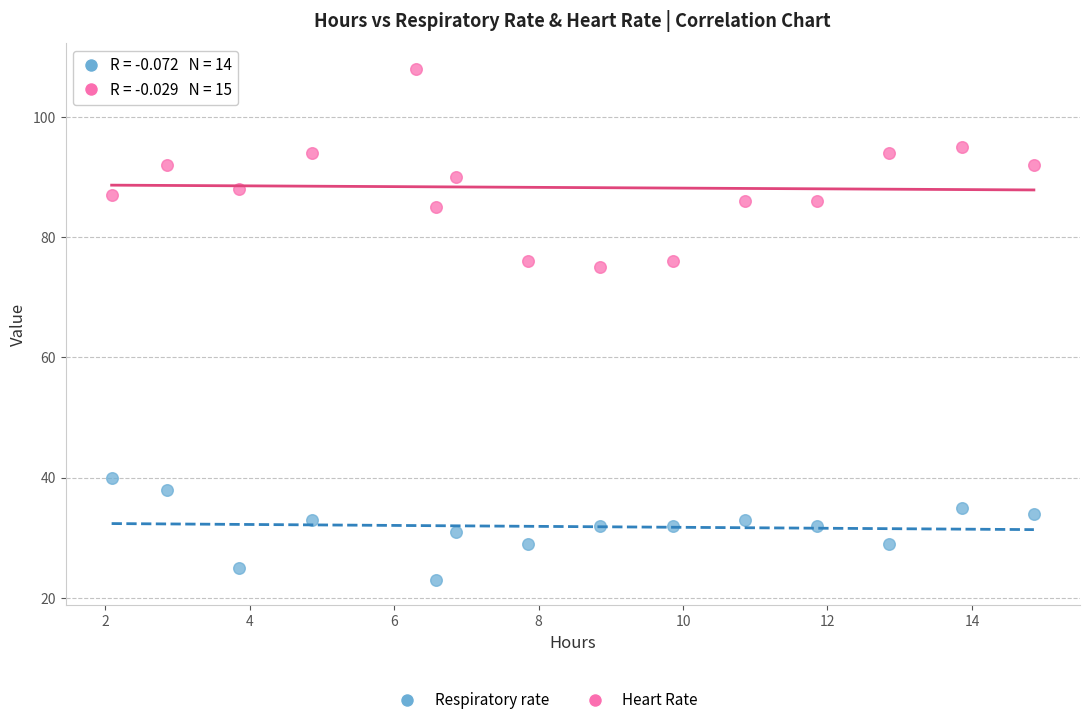

Which series contains the lowest Y value?

Respiratory rate